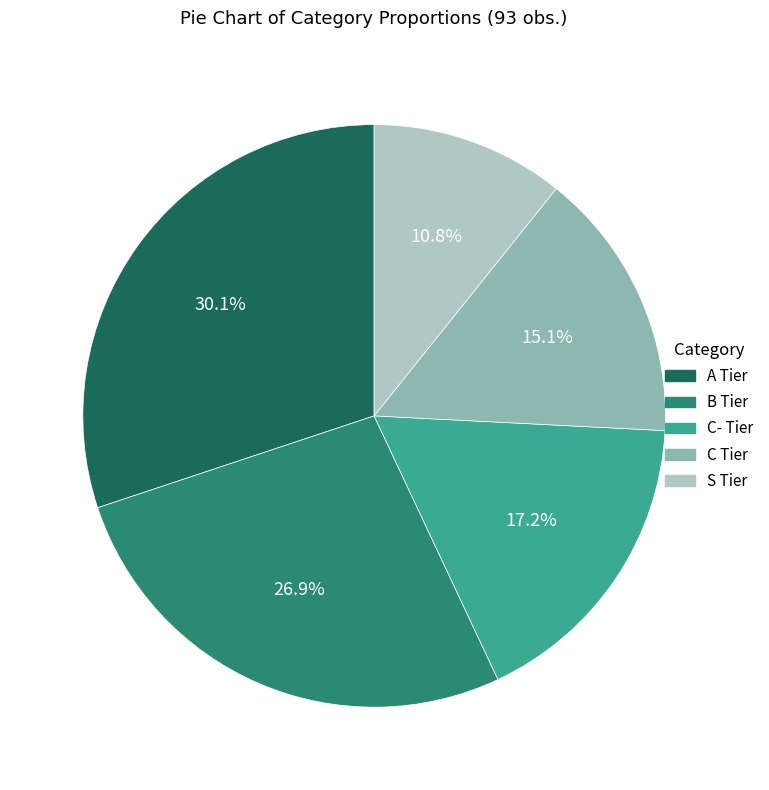

Rank the categories by value from highest to lowest.

A Tier, B Tier, C- Tier, C Tier, S Tier